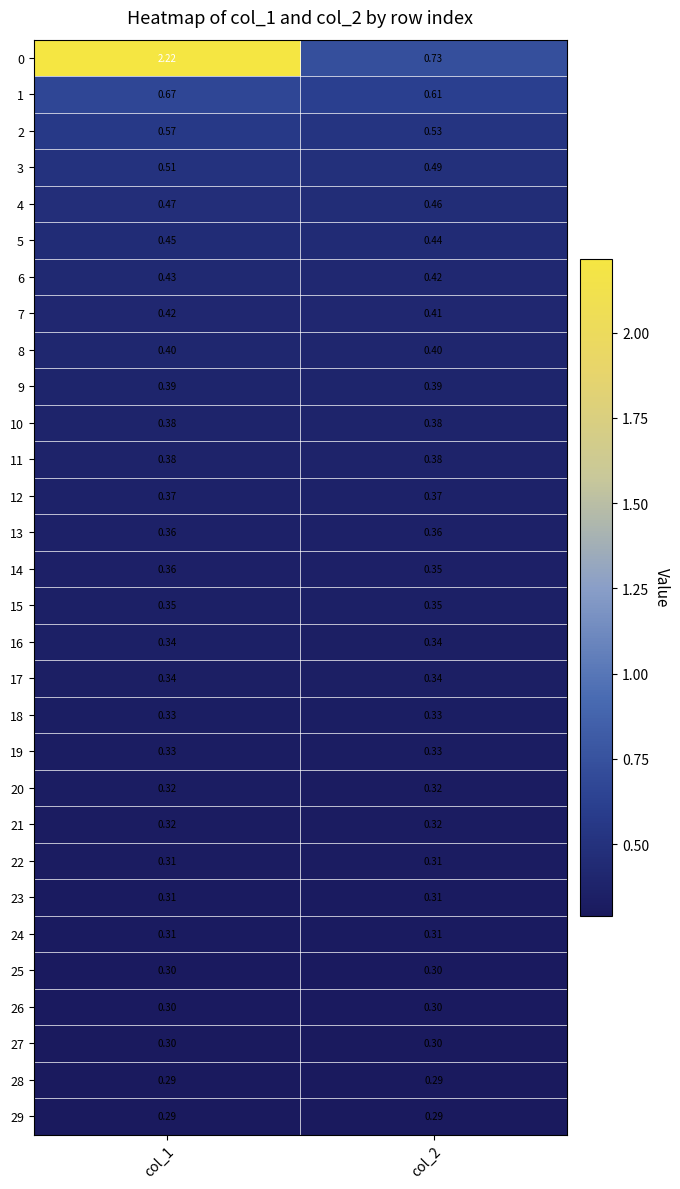

What is the maximum value shown in the chart?

2.2